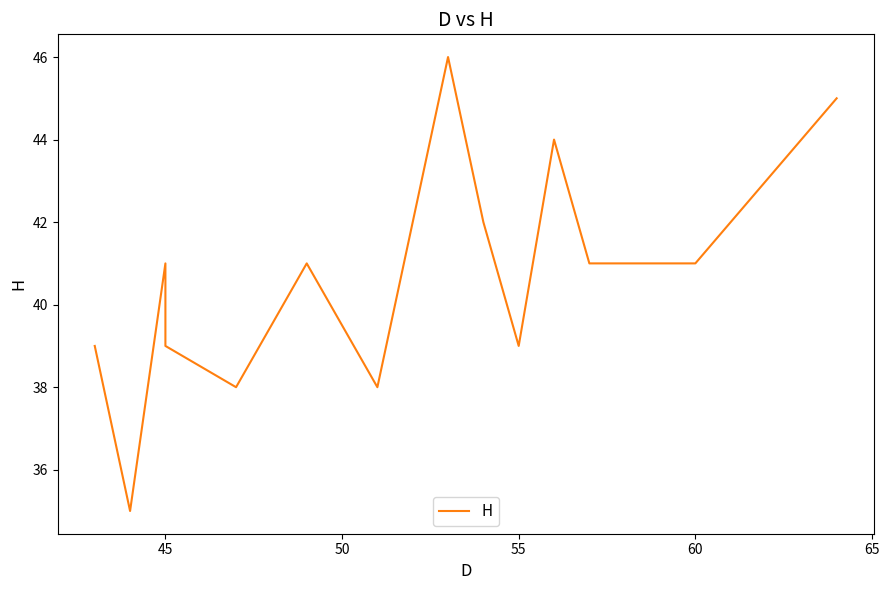

Reading left to right, extract all data points from this chart.

39	35	41	39	38	41	38	46	42	39	44	41	41	45